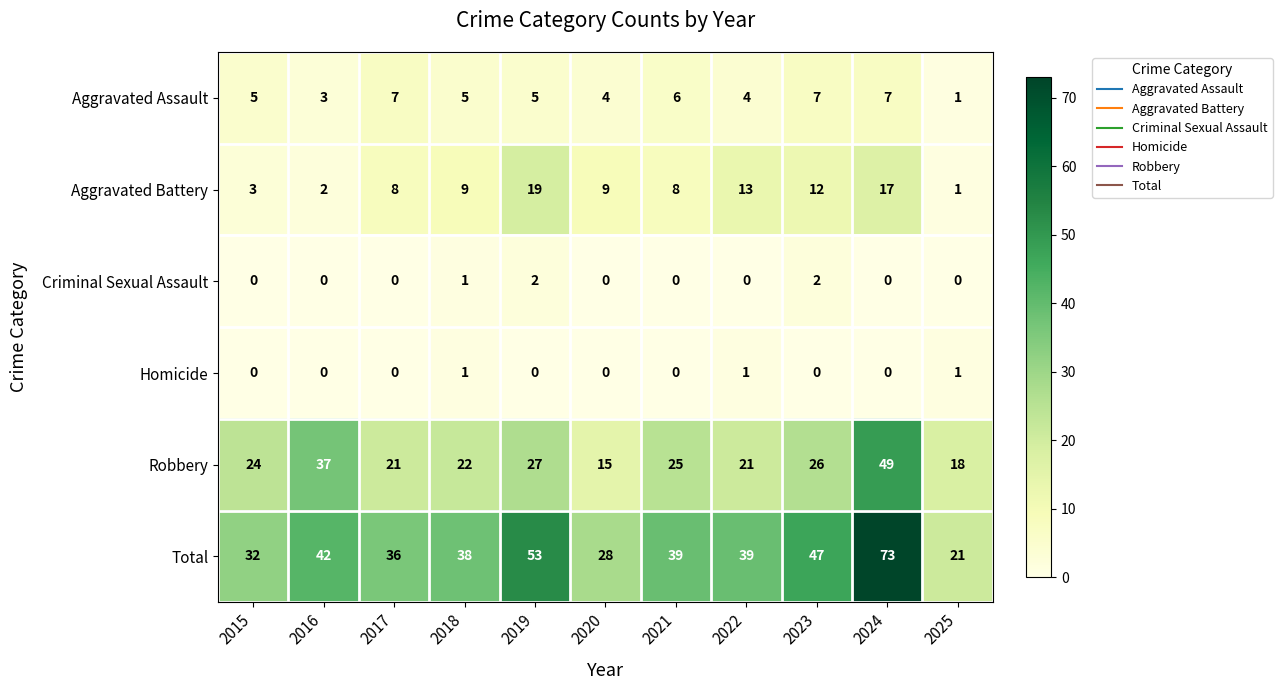

Which series changed the most between 2016 and 2017?

Robbery